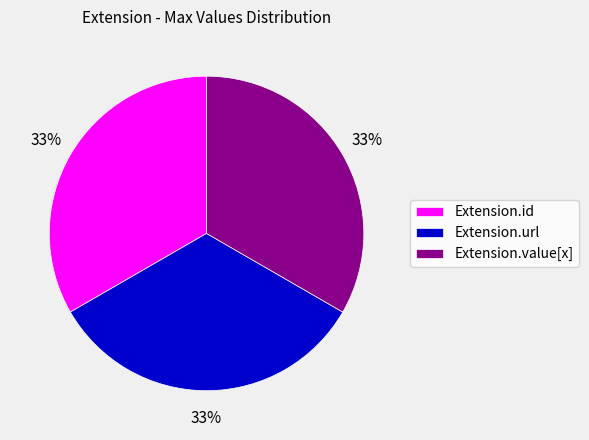

To the nearest percent, what portion does Extension.url represent?

33%